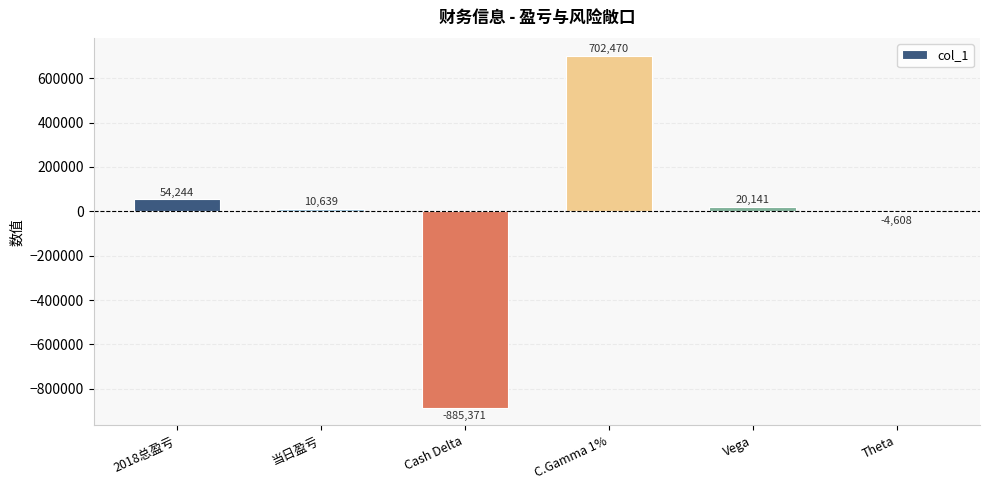

Where does the data first go above 20141?

2018总盈亏